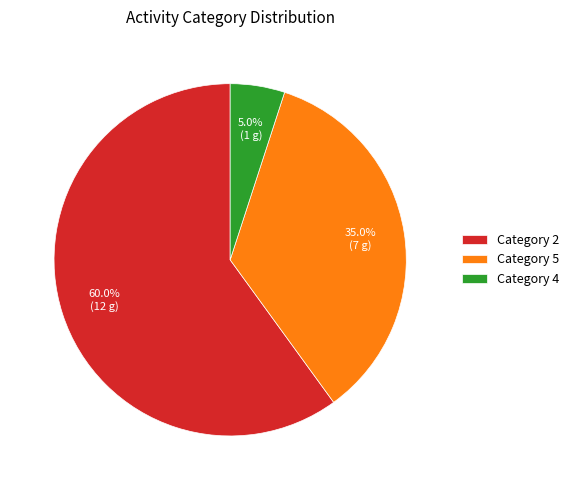

Is Category 2 the majority of the pie?

Yes